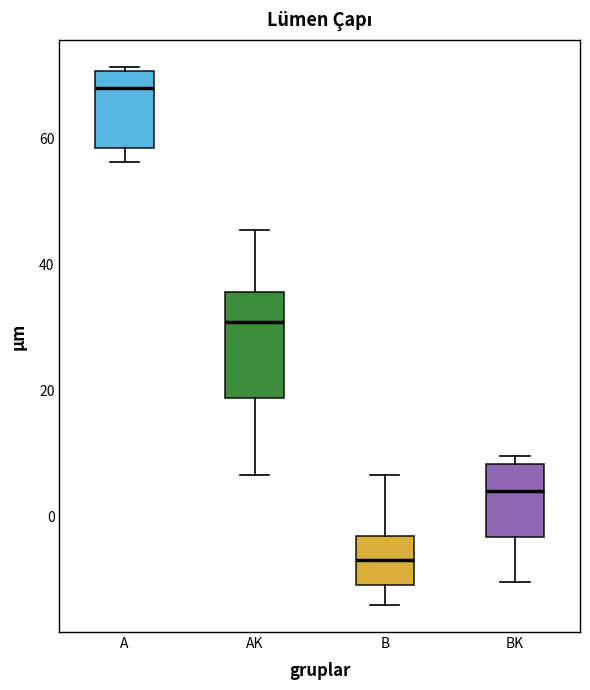

Reading left to right, read every box against the y-axis: the position of its median line, the range the box covers, and the ends of its whiskers. The values are not printed on the chart, so give them approximately, as read against the axis.

A: median 68, box 58 to 70, whiskers 56 to 72
AK: median 30, box 18 to 36, whiskers 6 to 46
B: median -6, box -10 to -4, whiskers -14 to 6
BK: median 4, box -4 to 8, whiskers -10 to 10